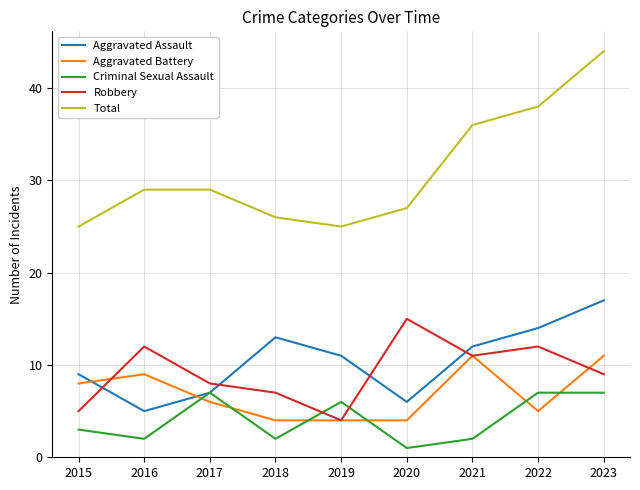

The Aggravated Assault series shows 8 at 2020. True or false?

False